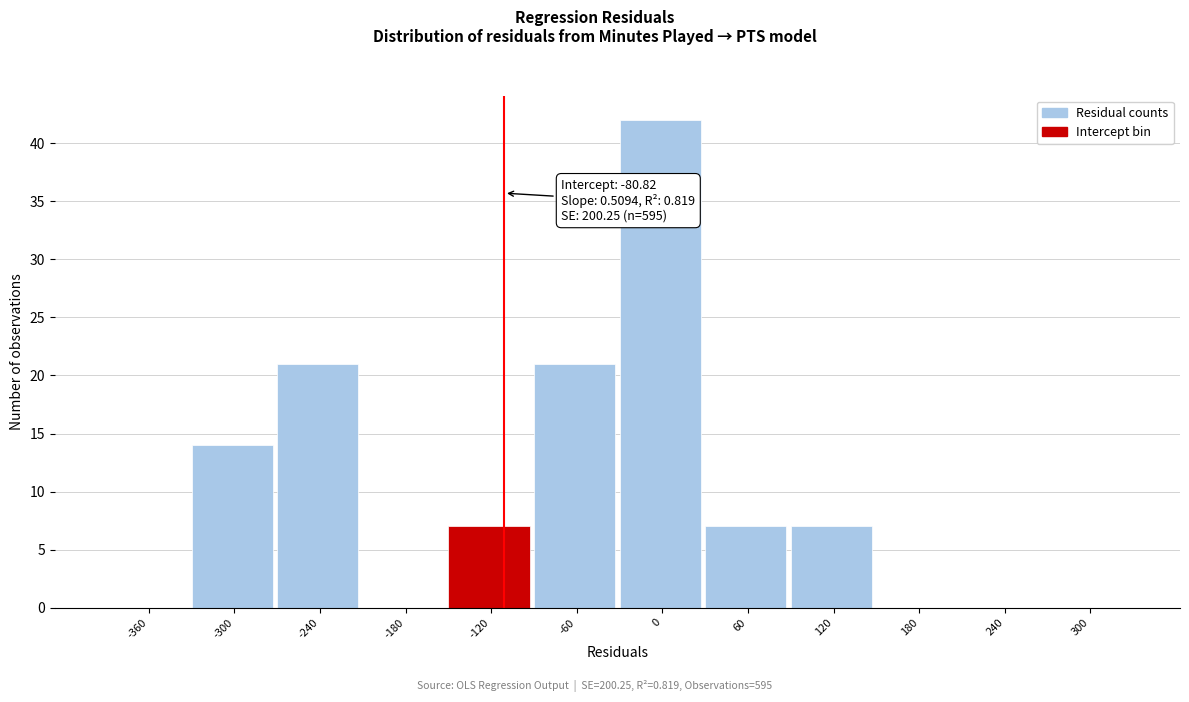

Reading right to left, list all the values displayed in this chart.

300=0	240=0	180=0	120=7	60=7	0=42	-60=21	-120=7	-180=0	-240=21	-300=14	-360=0